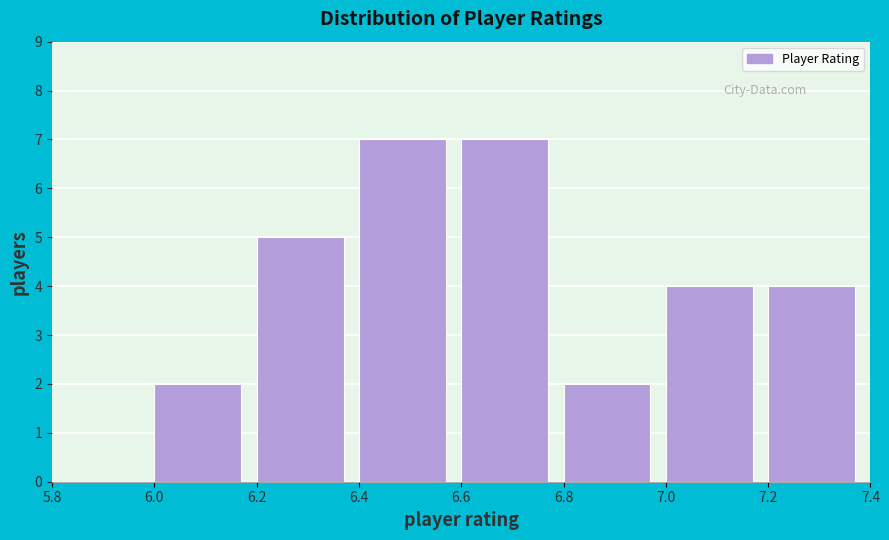

How tall is the bar that spans 6.4 to 6.6 on the x-axis? The values are not printed on the chart, so give them approximately, as read against the axis.

7